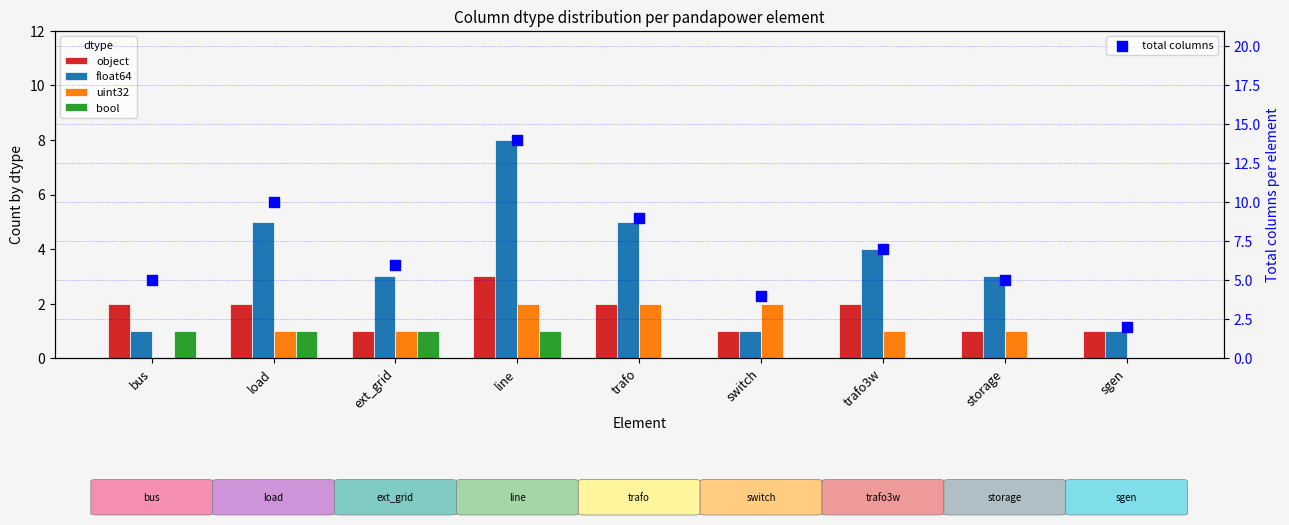

Is the value of float64 at trafo greater than the value of total columns at sgen?

Yes